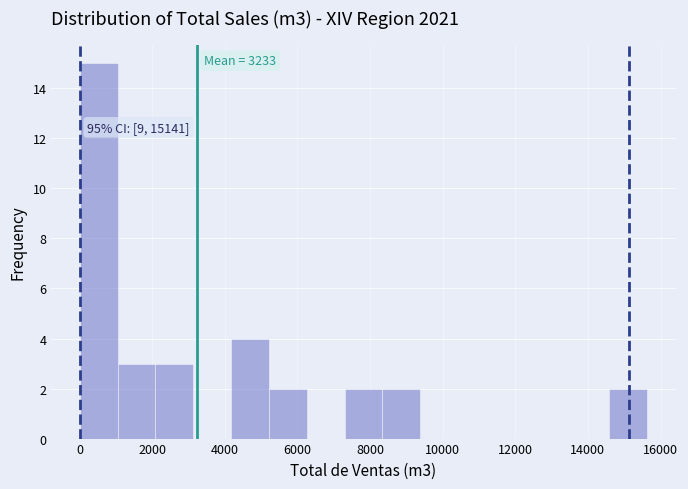

Over which range of the x-axis is the bar tallest?

0 to 1000